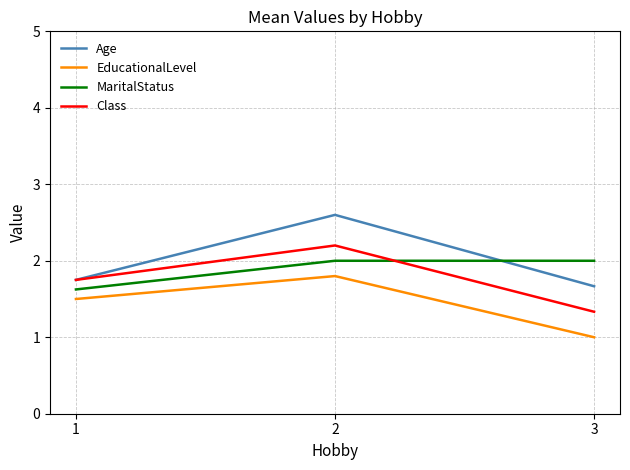

True or false: Age has a value of 1.7 at 3.

True